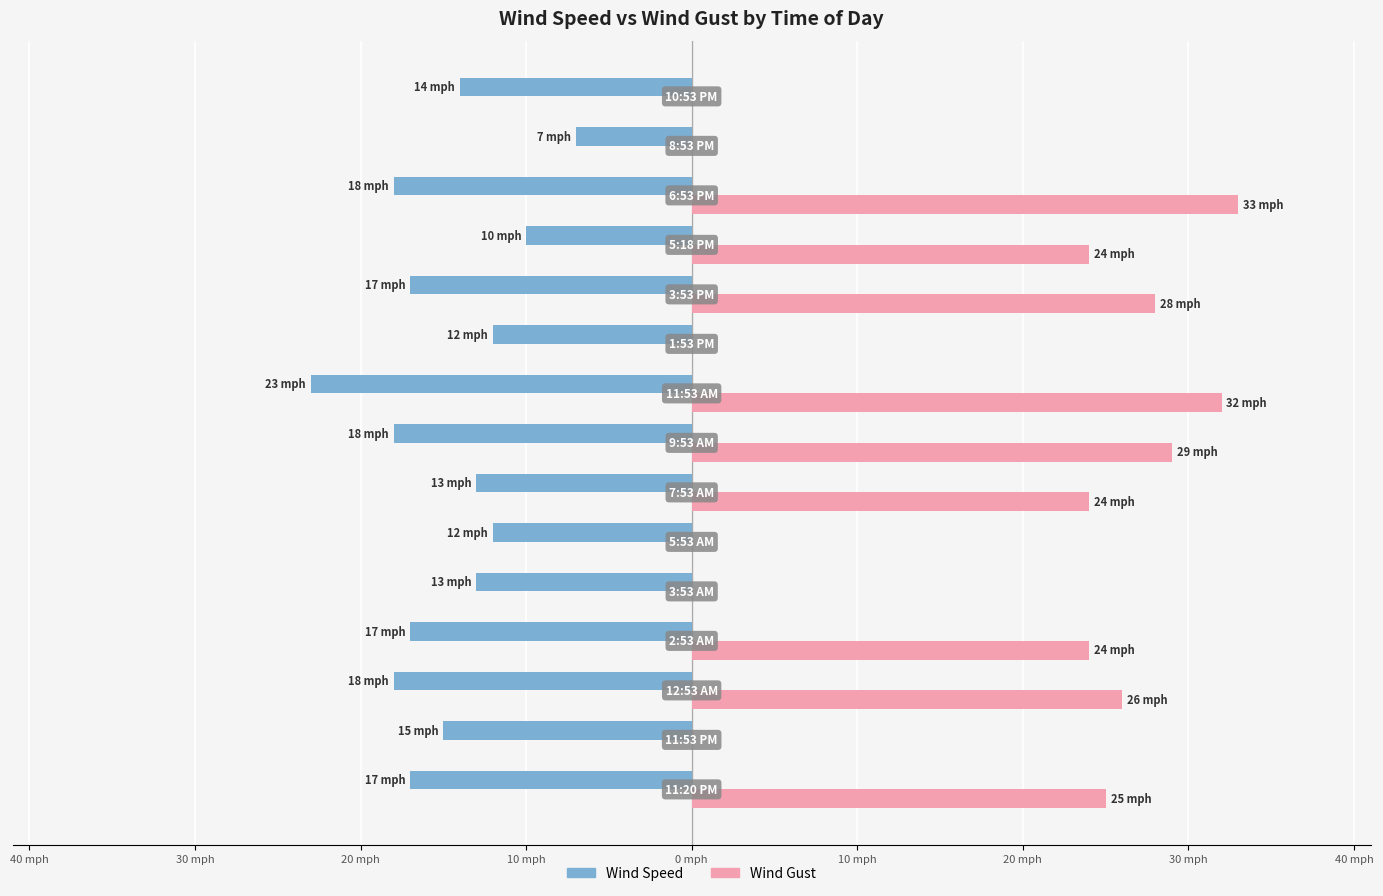

What are all the series names shown in the legend?

Wind Speed, Wind Gust